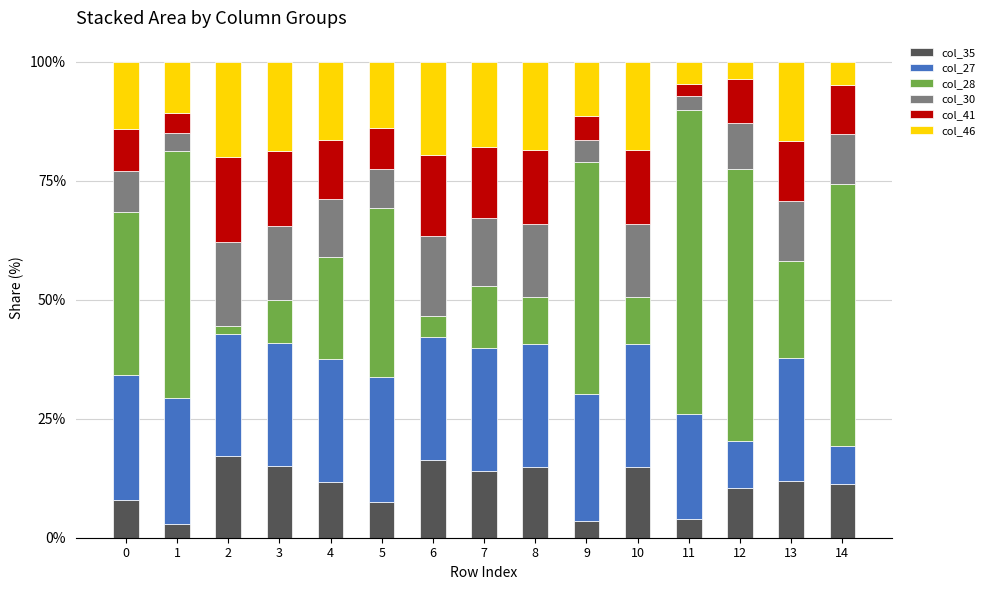

What is the difference between the maximum and minimum values in the col_35 series?

14.4